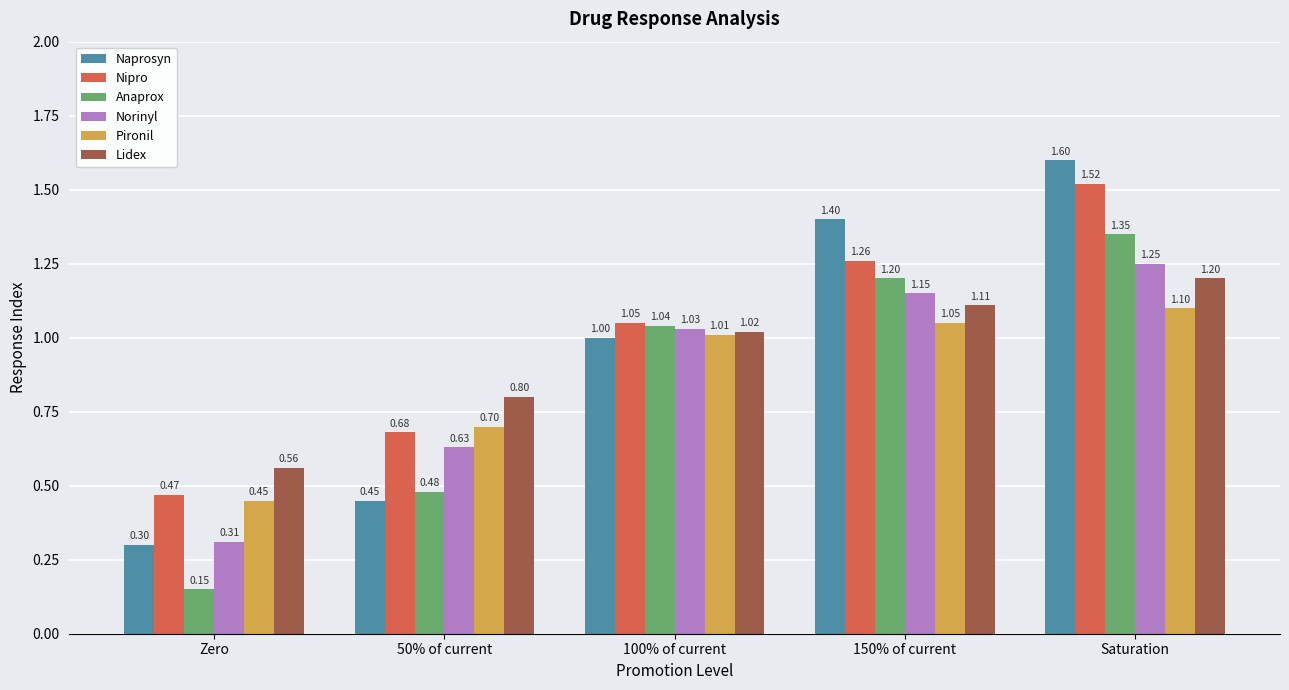

At how many categories does at least one series exceed 1?

3